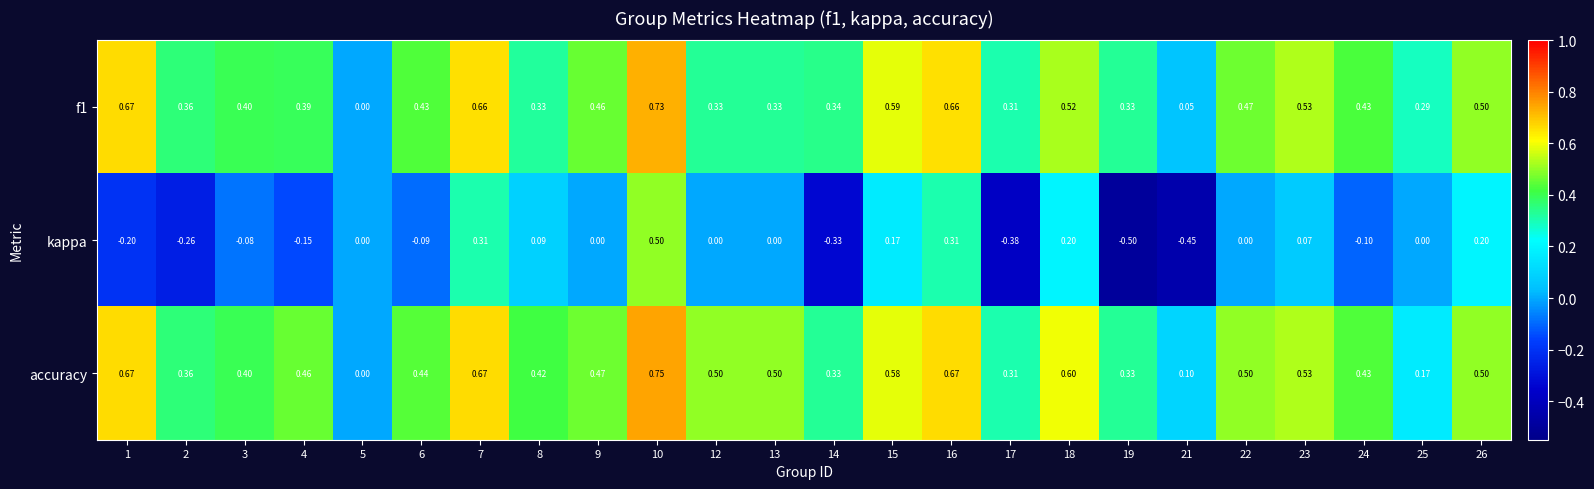

Count the number of data series in this chart.

3